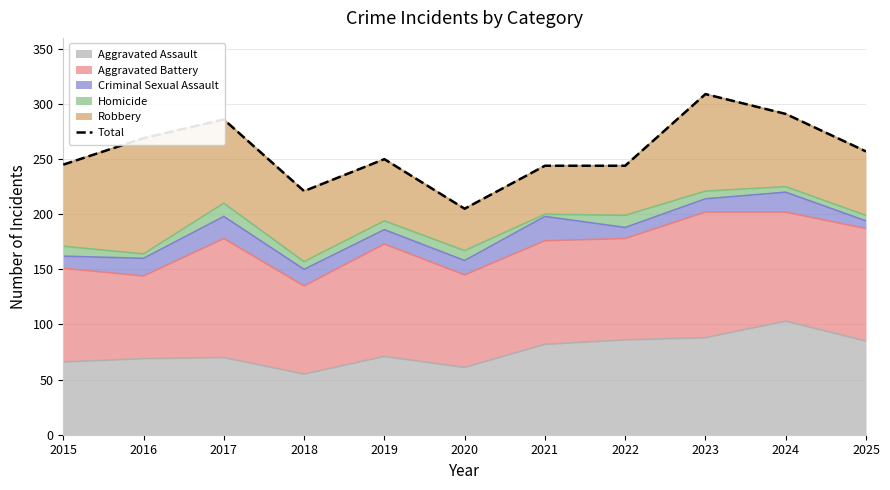

Approximately how many times larger is the value at 2022 compared to 2020?

1.2